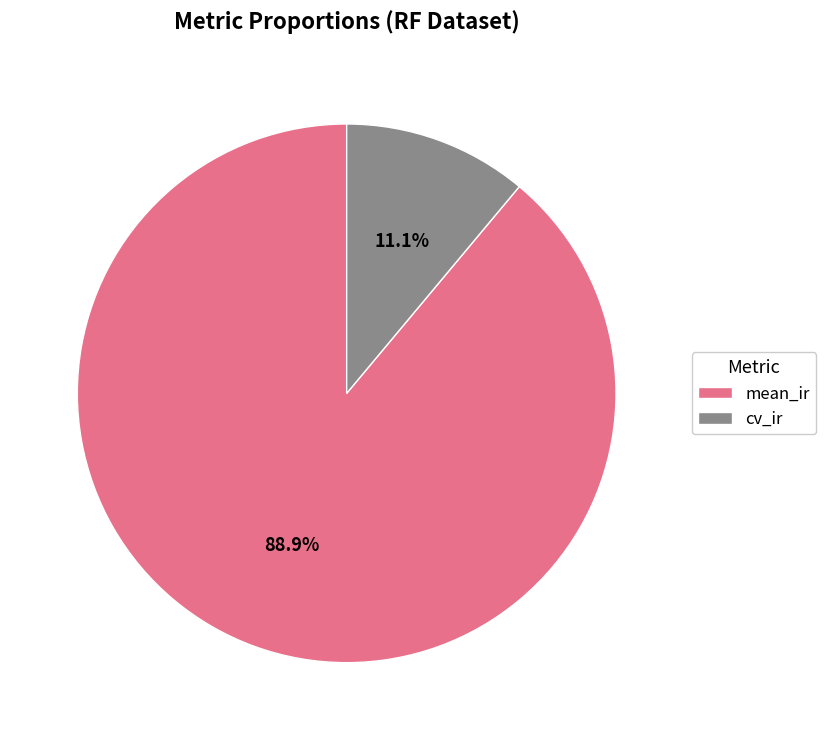

Which slice is the smallest?

cv_ir